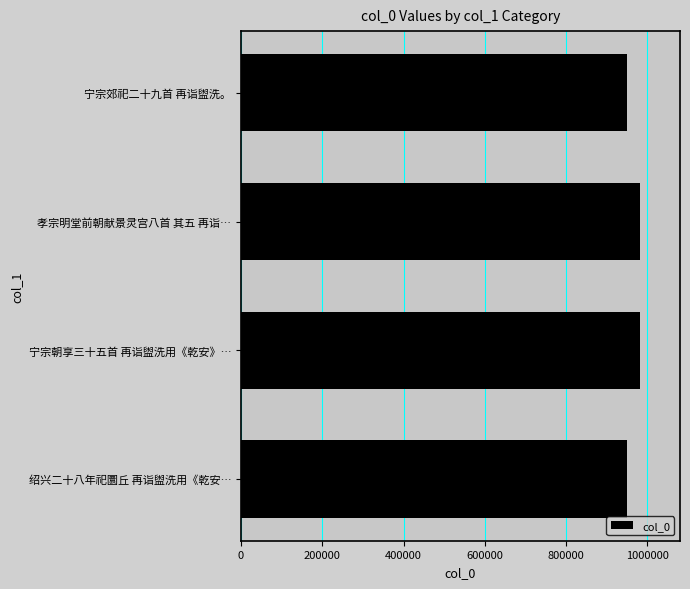

What is the difference between the values at 宁宗朝享三十五首 再诣盥洗用《乾安》… and 绍兴二十八年祀圜丘 再诣盥洗用《乾安…?

31427